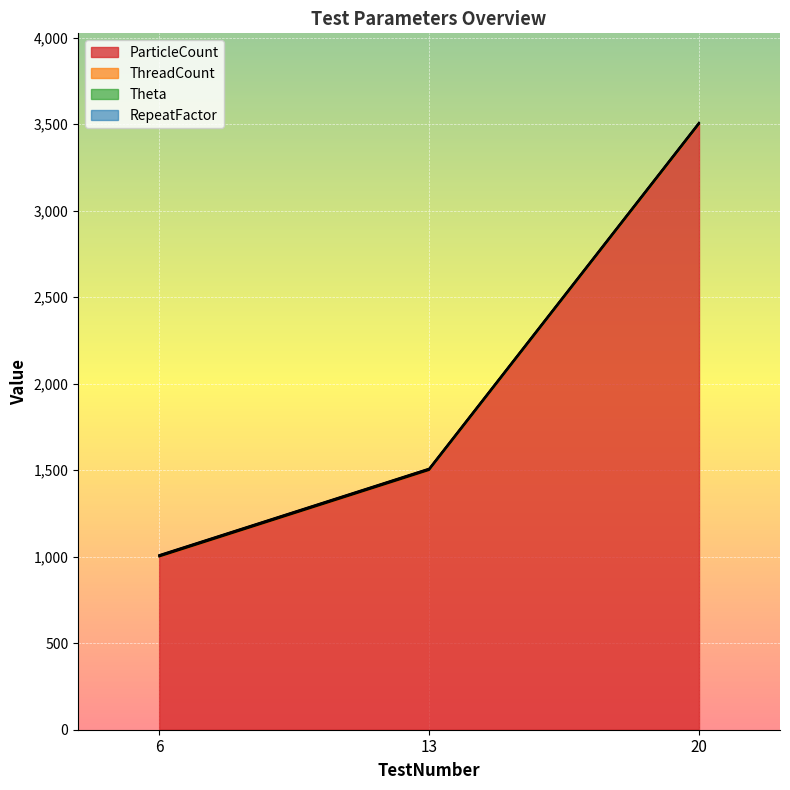

What is the total value across all series at 6?

1010